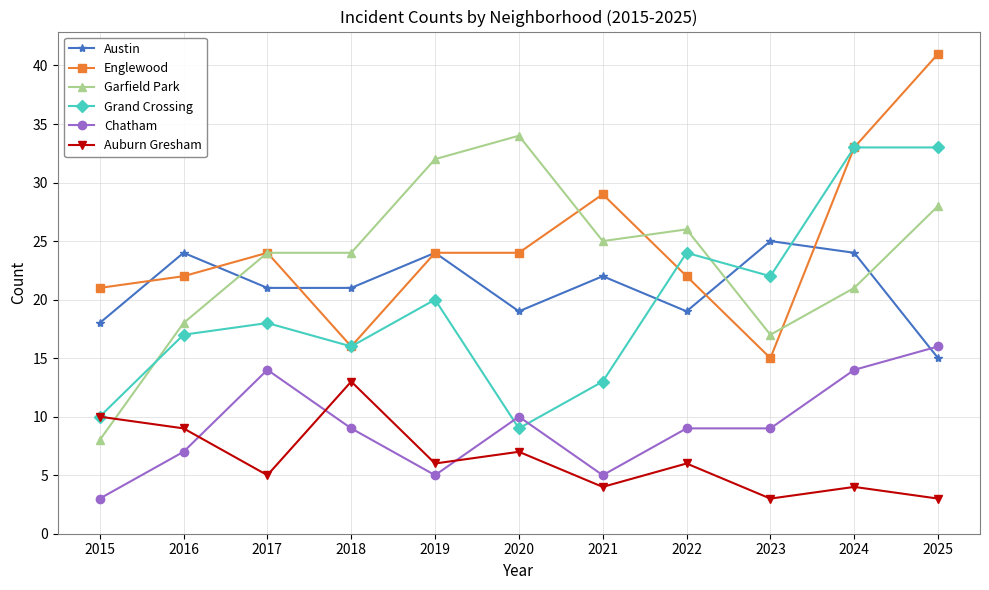

The value of Garfield Park at 2025 is 28. True or false?

True